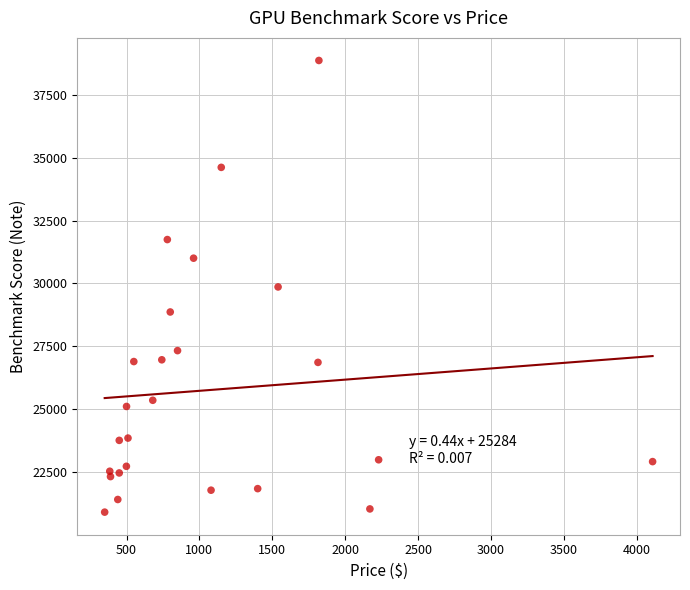

What is the range of Y values (max minus min)?

17967